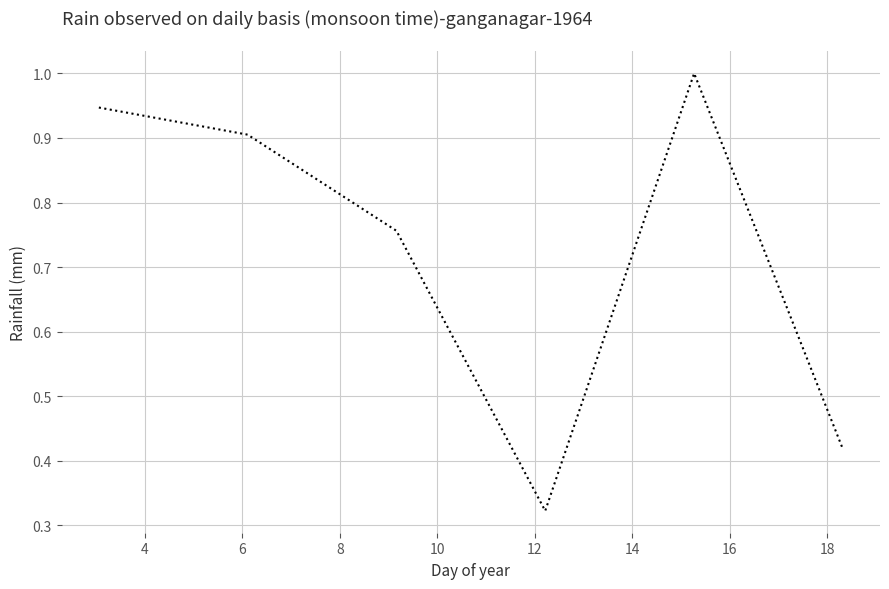

What is the average value?

0.7